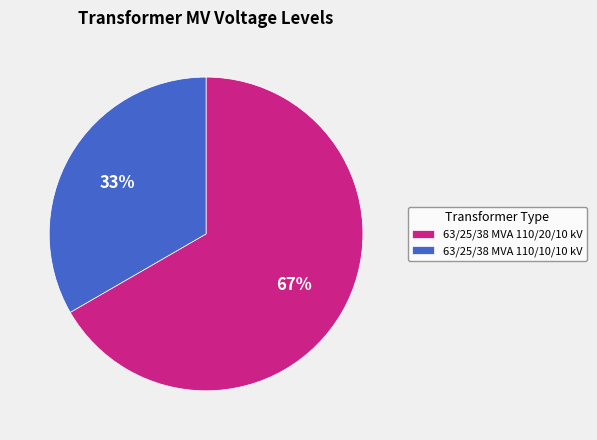

Does any single category account for the majority?

Yes